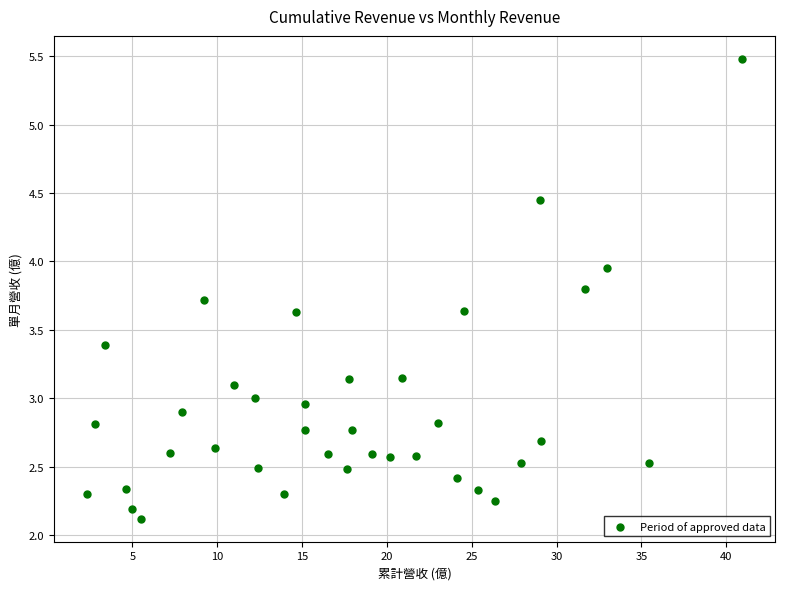

What is the range of Y values (max minus min)?

3.4